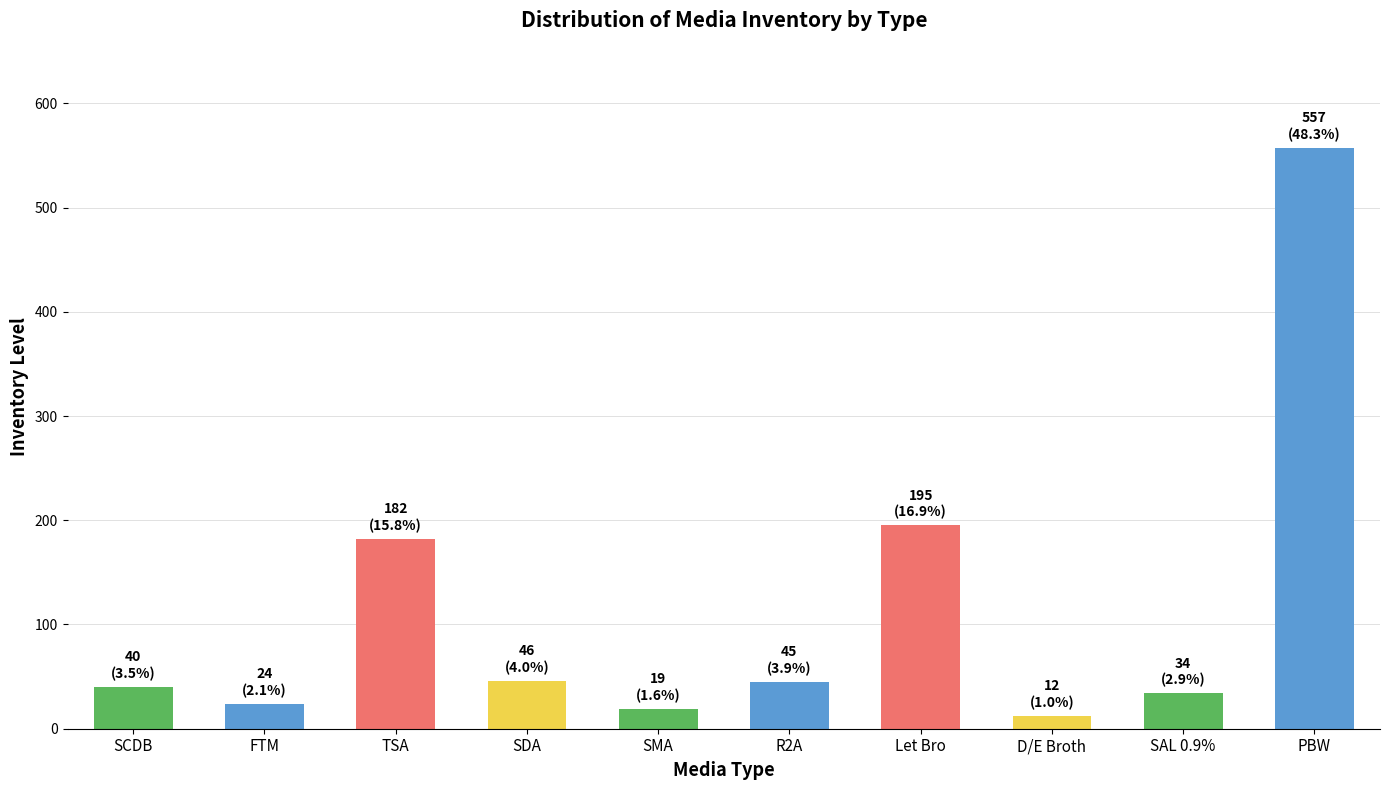

What is the difference between the maximum and minimum values?

545